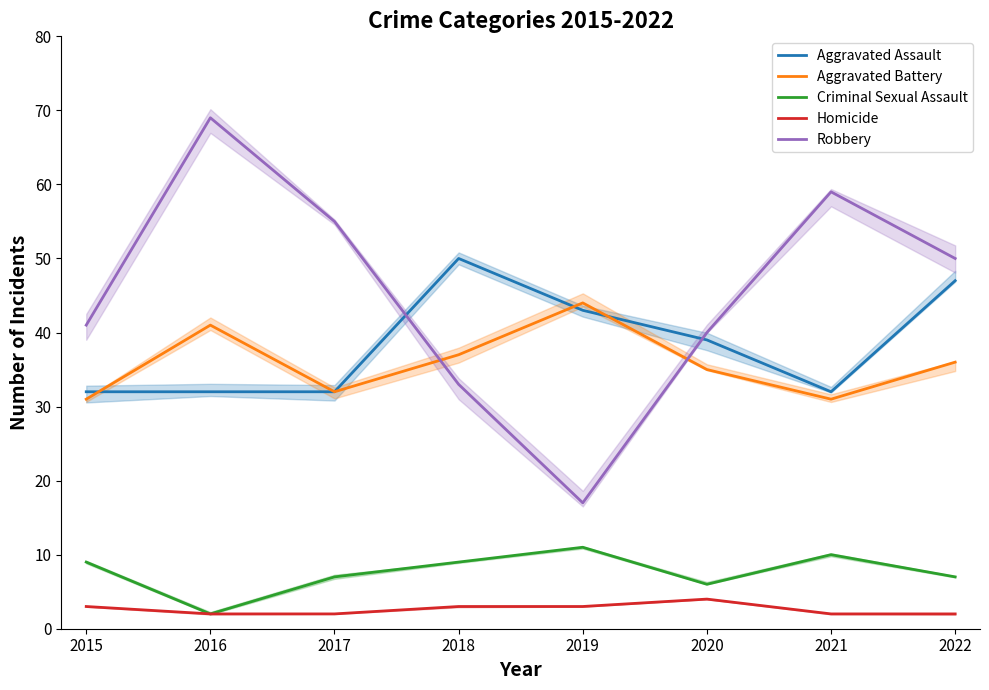

What is the smallest value displayed?

2